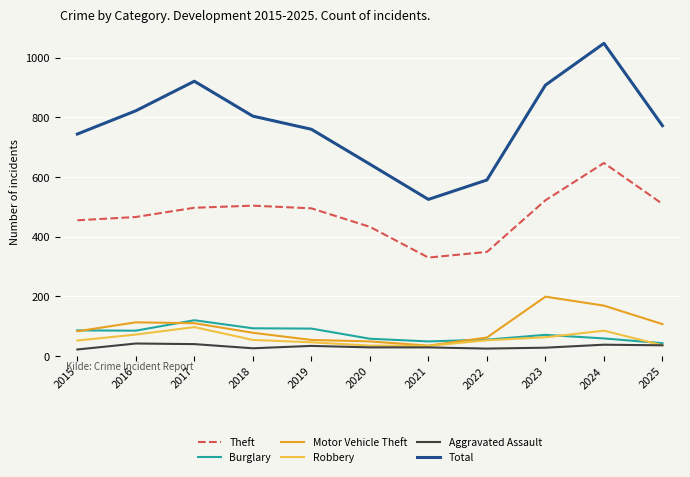

What is the minimum value shown in the chart?

22